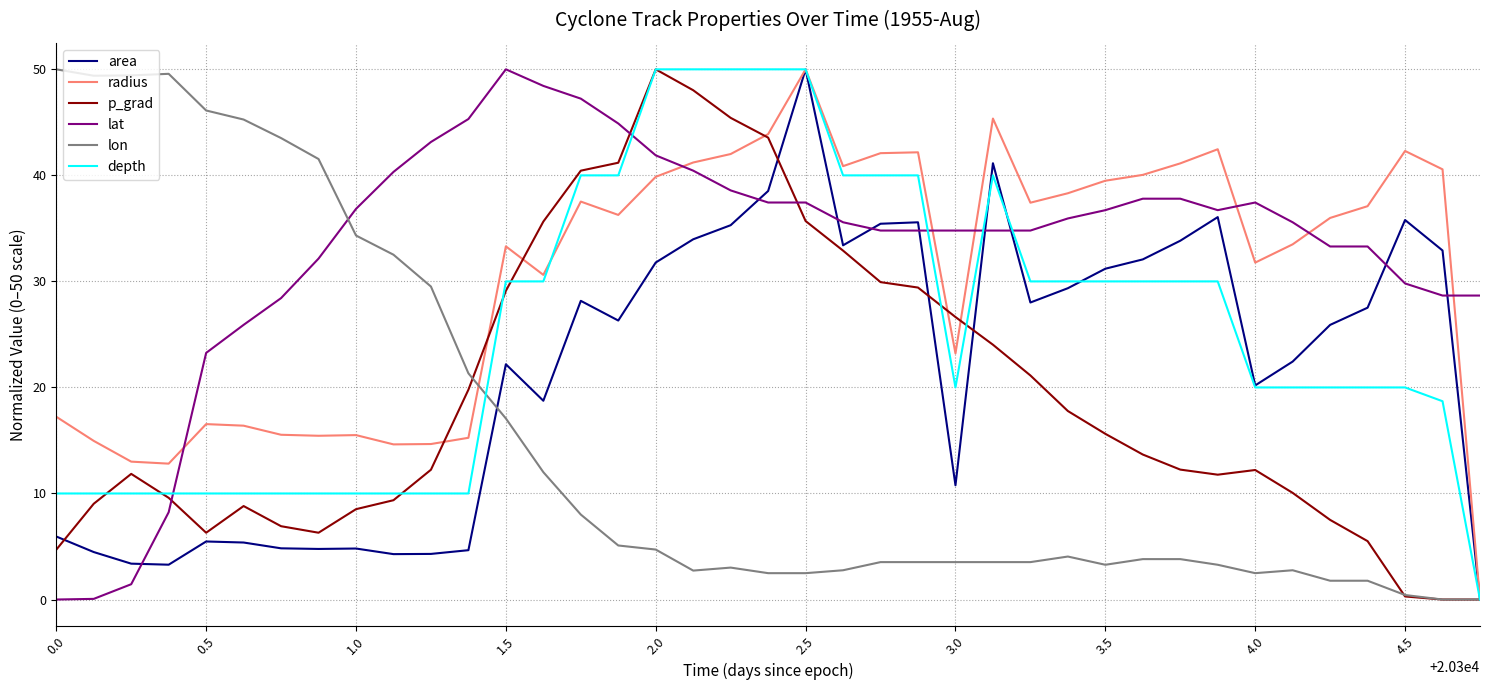

Which series has the largest total across all categories?

lat